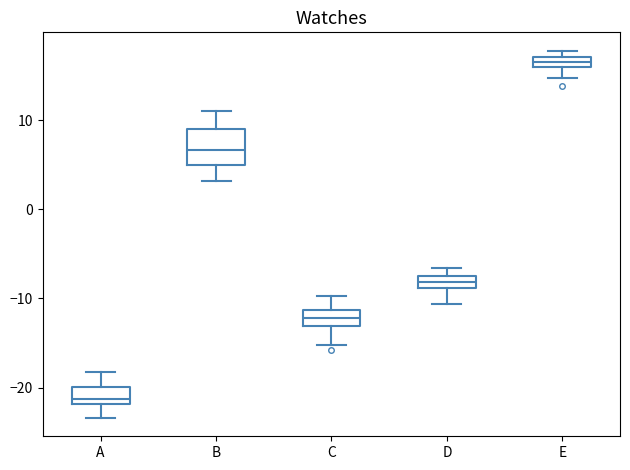

Which box has the highest median line?

E